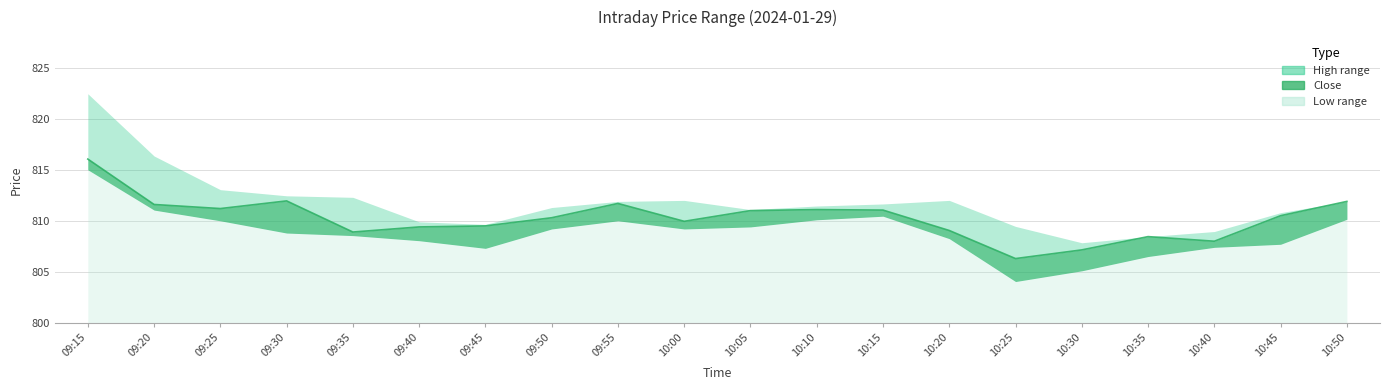

What is the label of the 20th point from the left?

10:50